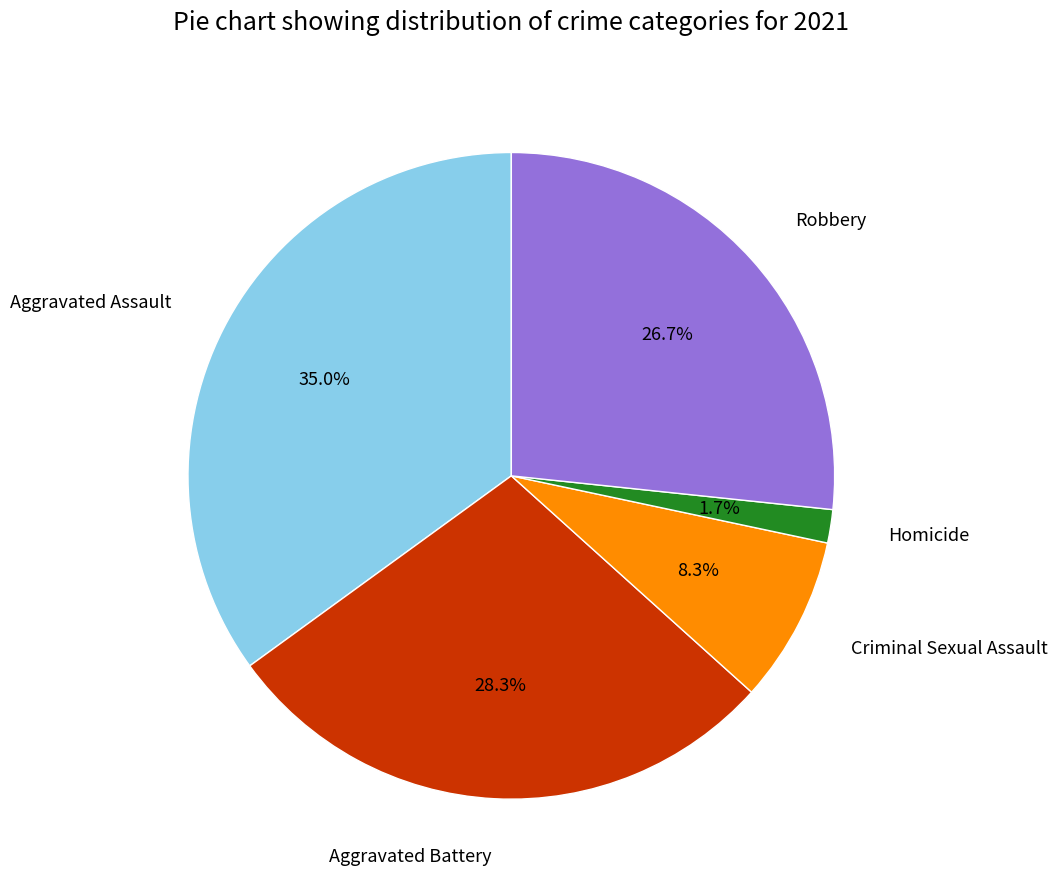

To the nearest percent, what is the combined percentage of Robbery and Aggravated Battery?

55%